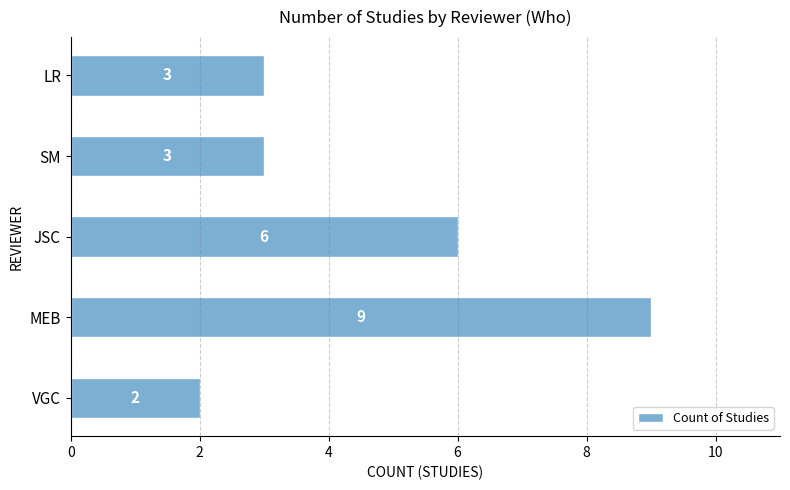

Reading top to bottom, what are all the values shown in this chart?

3	3	6	9	2